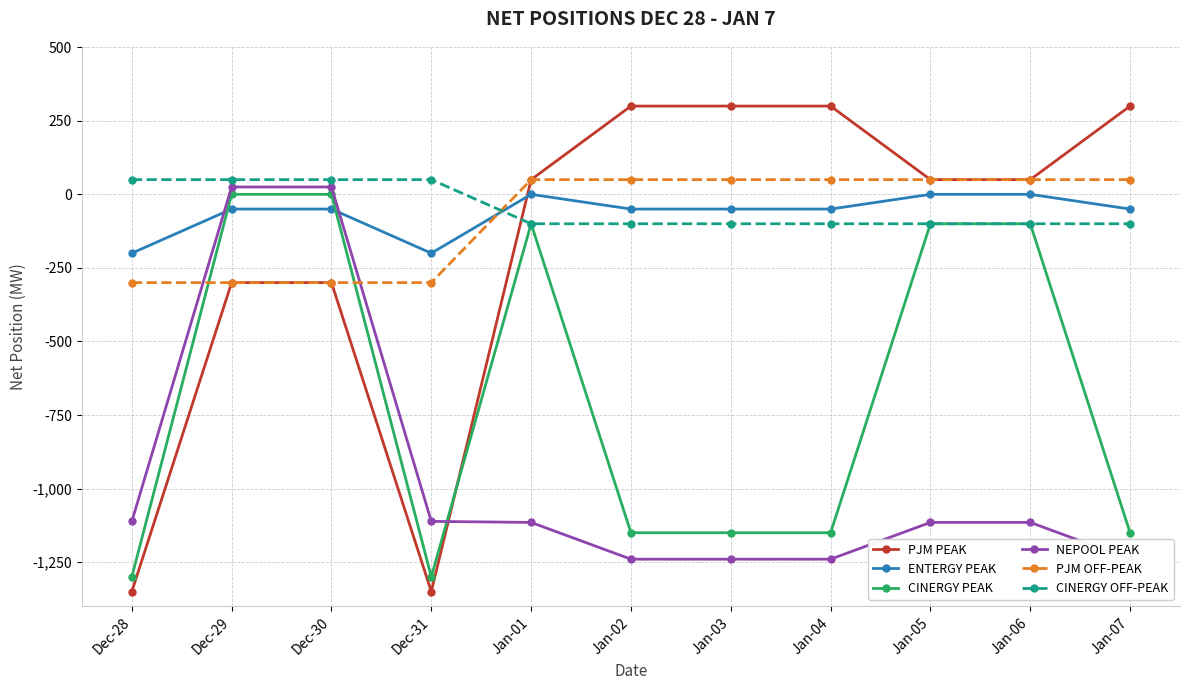

How many lines are shown in the chart?

6